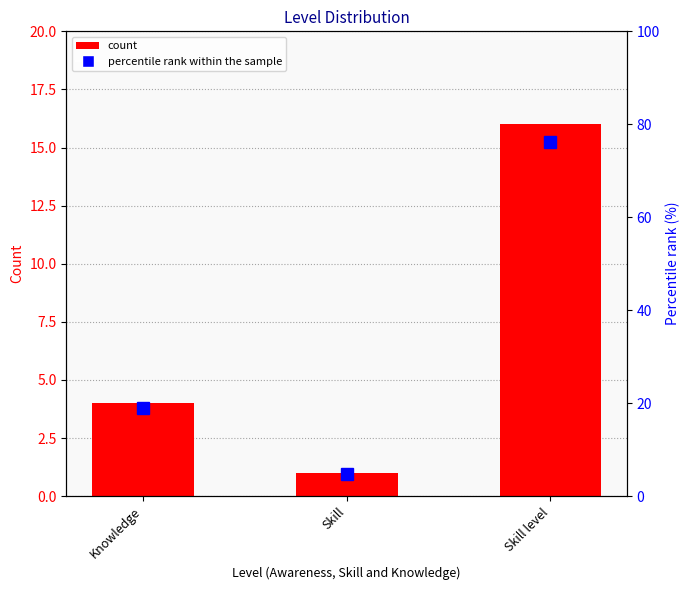

What position from the right is Skill?

2